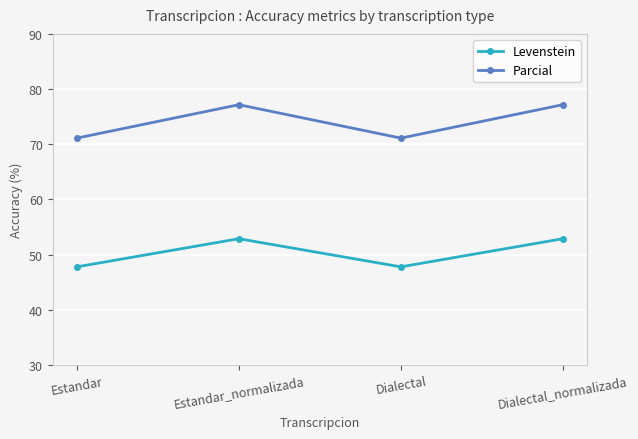

Reading left to right, what are all the values shown in this chart?

Levenstein: 47.8	52.9	47.8	52.9
Parcial: 71.1	77.2	71.1	77.2